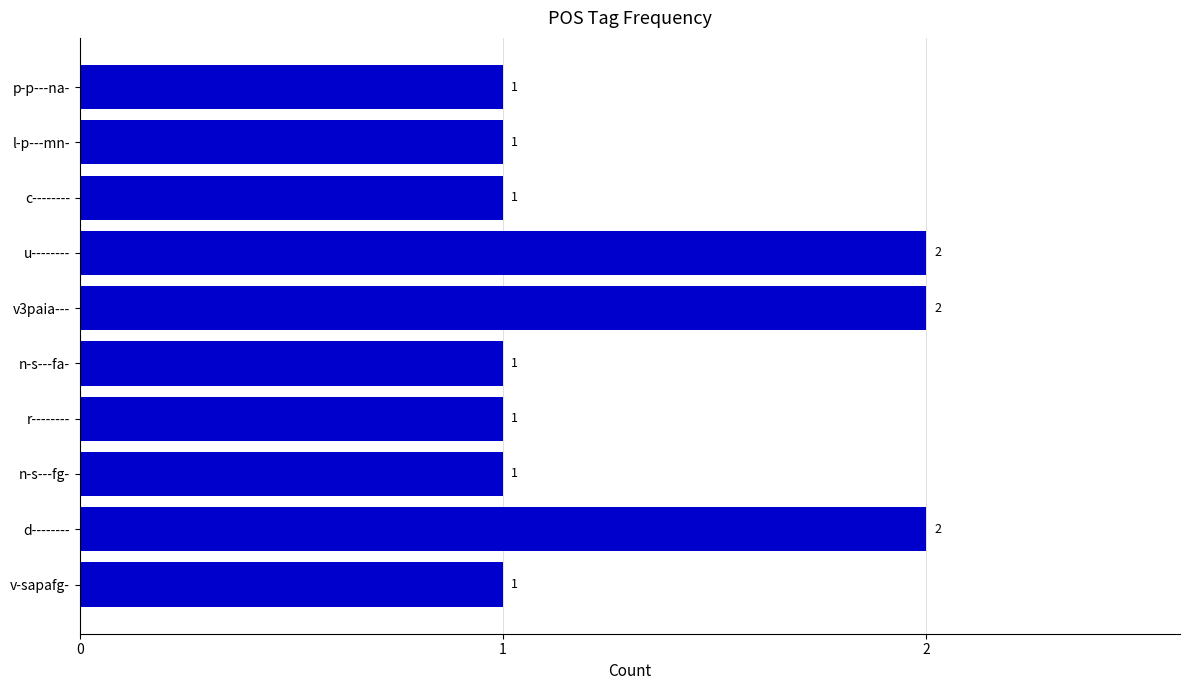

What is the difference between the second highest and second lowest values?

1